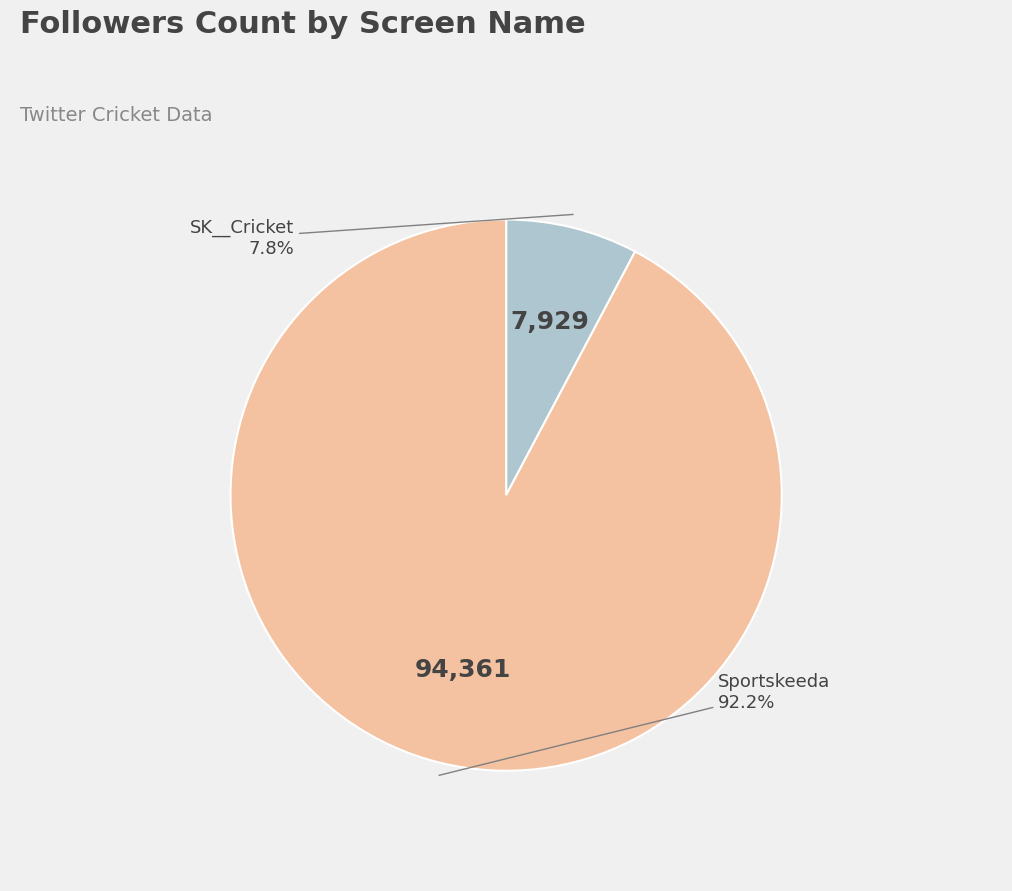

What is the largest slice in the pie chart?

Sportskeeda